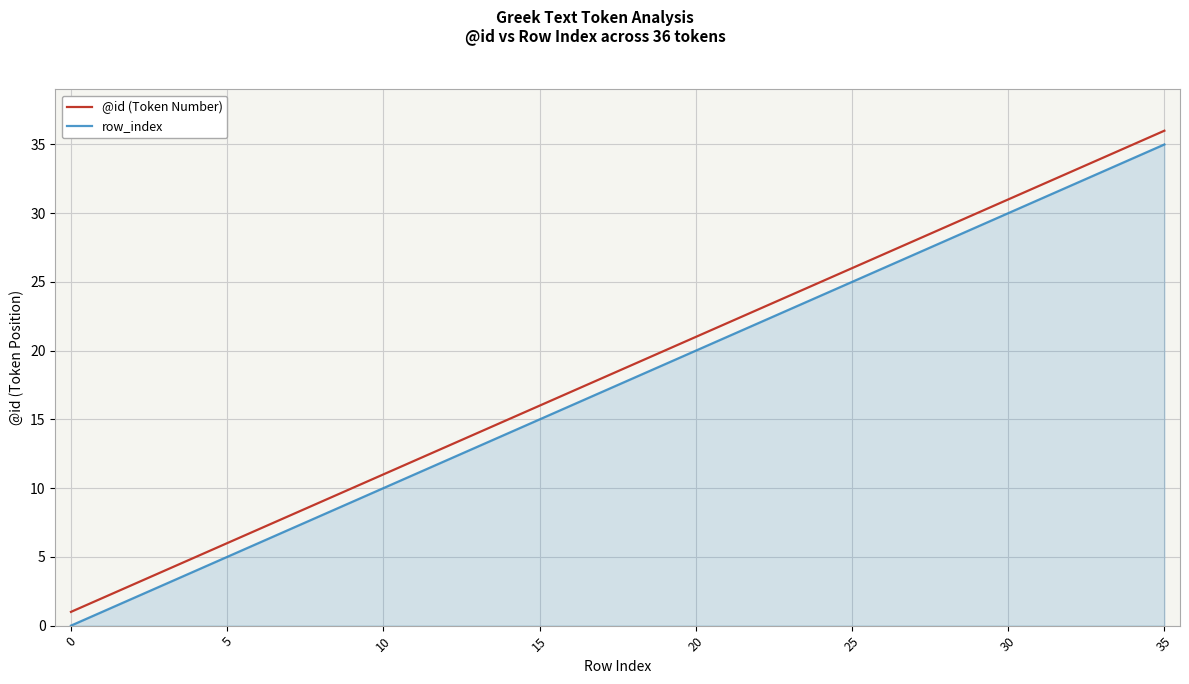

True or false: @id (Token Number) and row_index intersect in this chart.

False